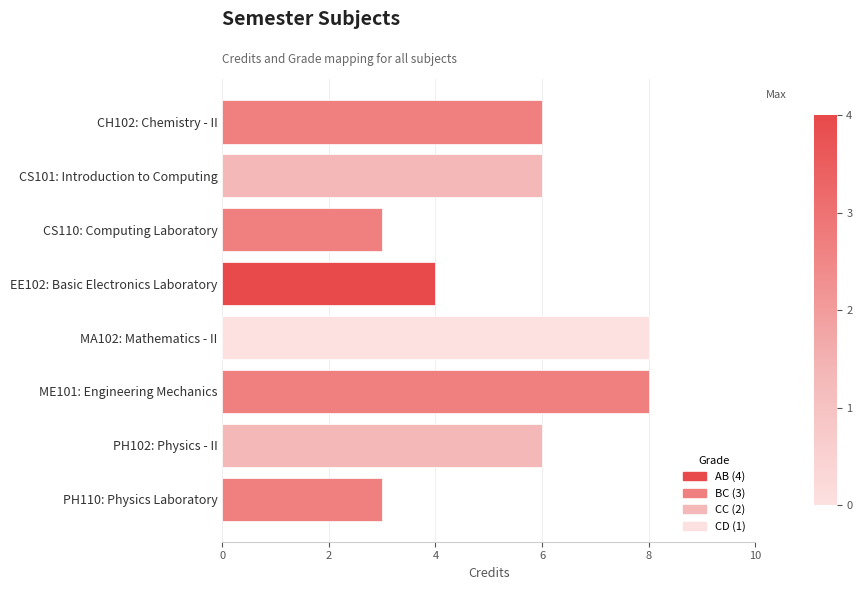

What is the label of the 1st bar from the top?

CH102: Chemistry - II